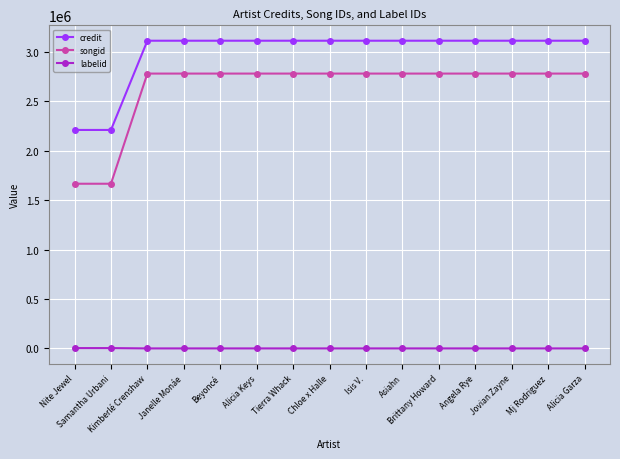

What is the lowest value of the credit series?

2211155